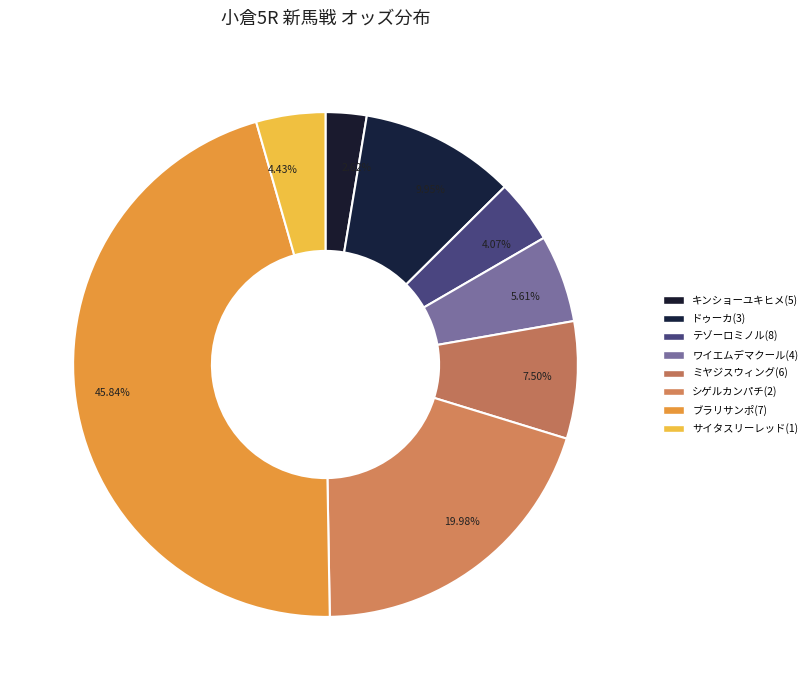

To the nearest percent, what is the combined percentage of シゲルカンパチ(2) and サイタスリーレッド(1)?

24%